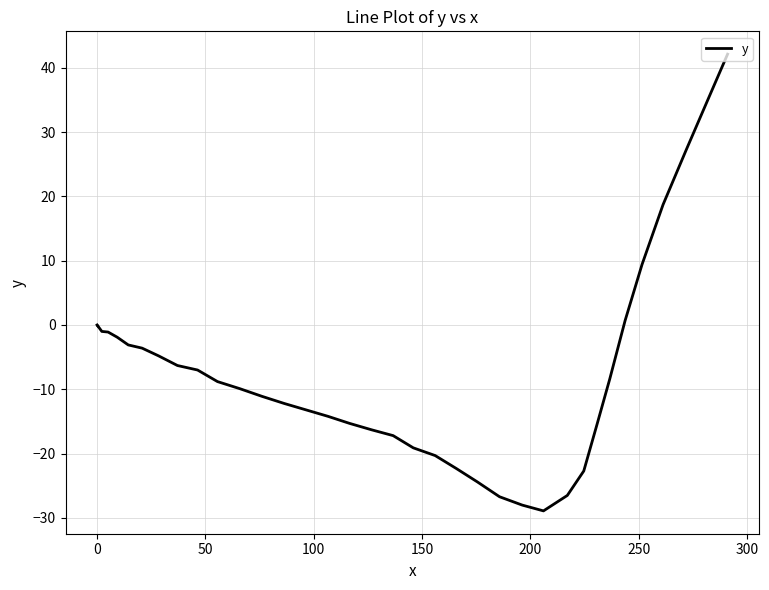

What is the maximum value shown in the chart?

42.1